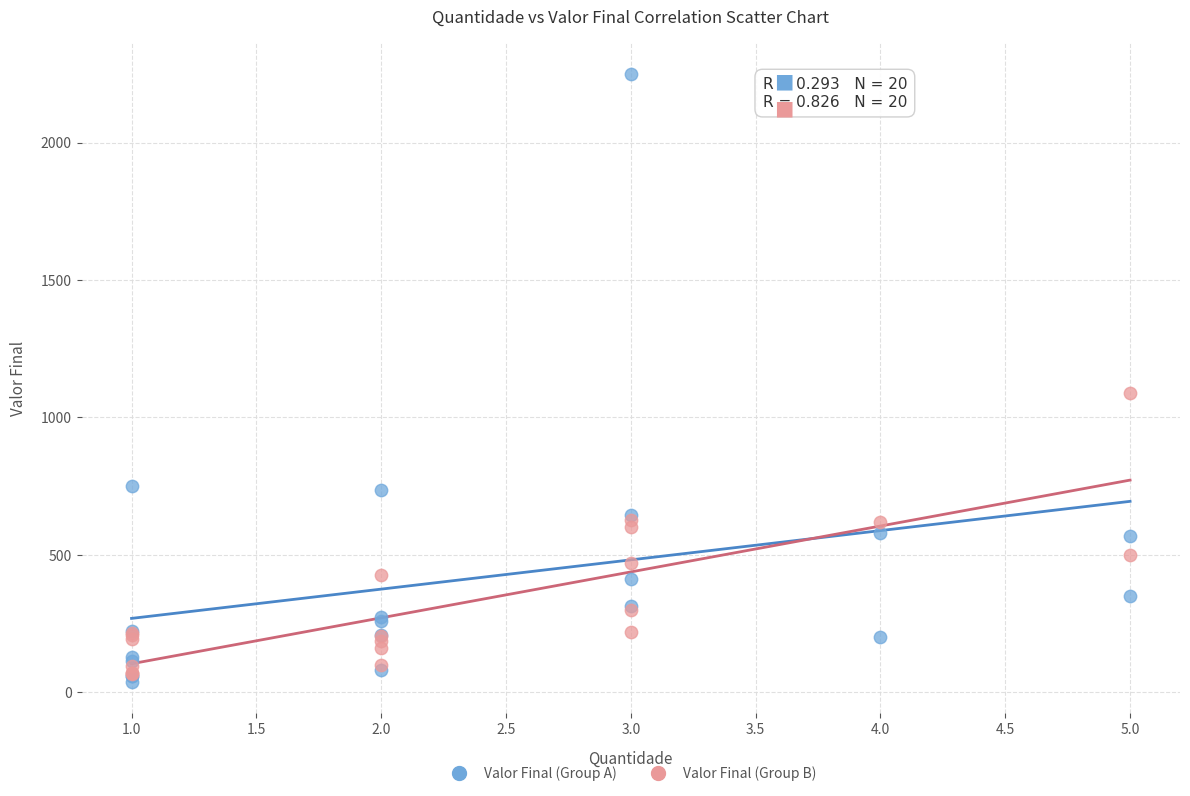

Which series has the widest spread of Y values?

Valor Final (Group A)